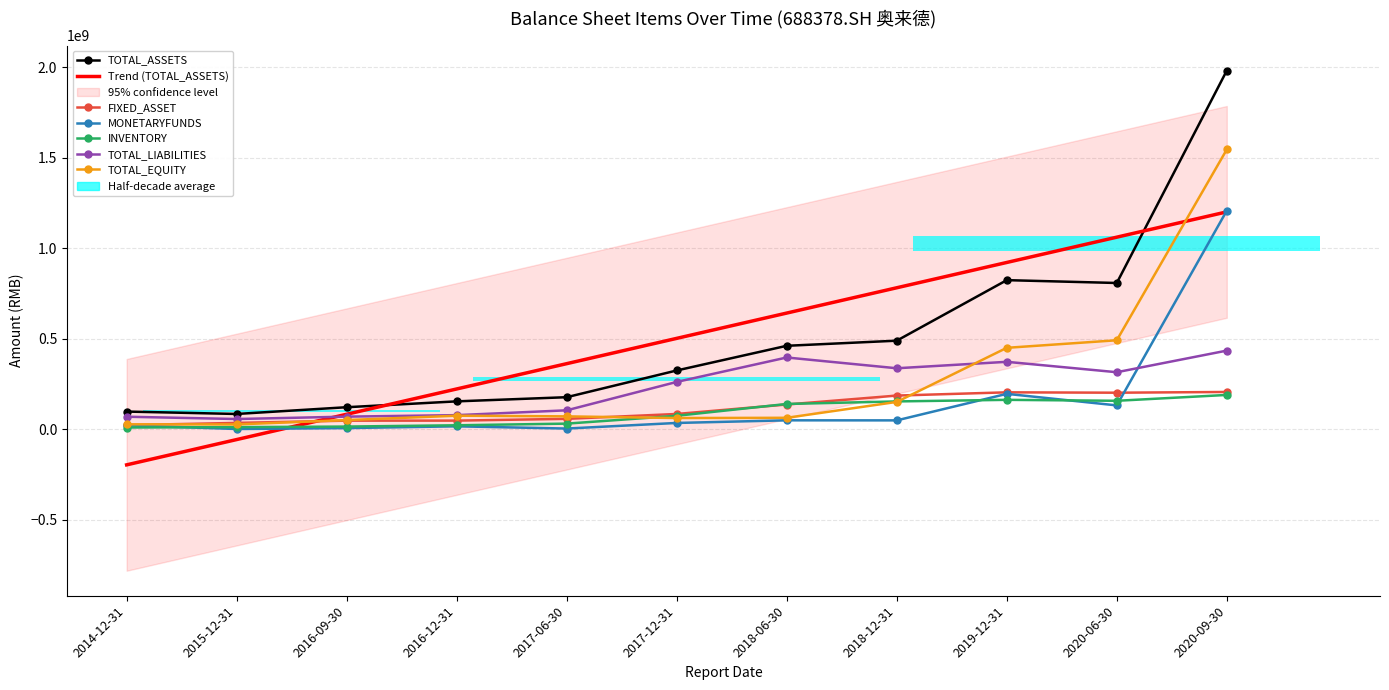

Which category has the highest value in the INVENTORY series?

2020-09-30